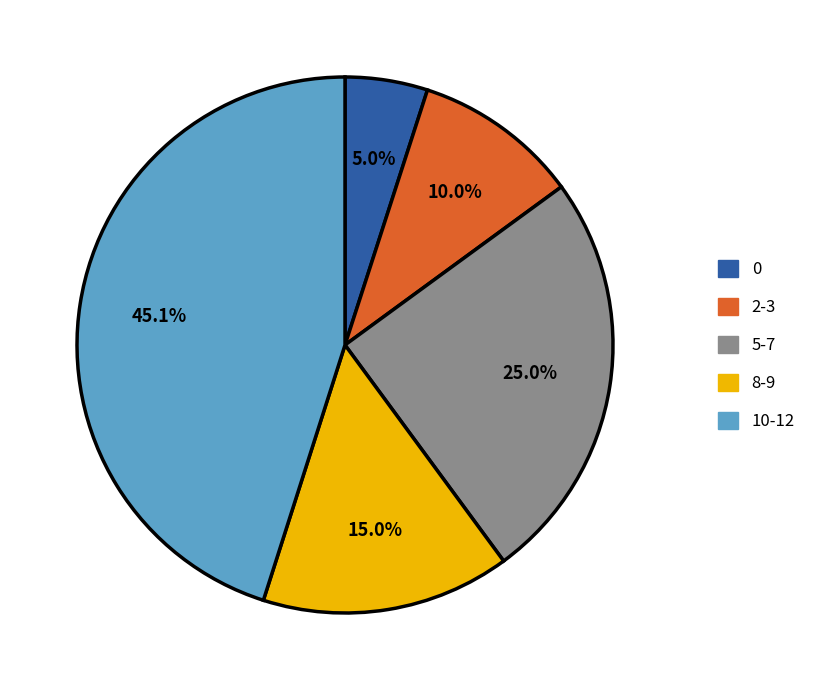

How much of the chart is everything except 0?

95.0%